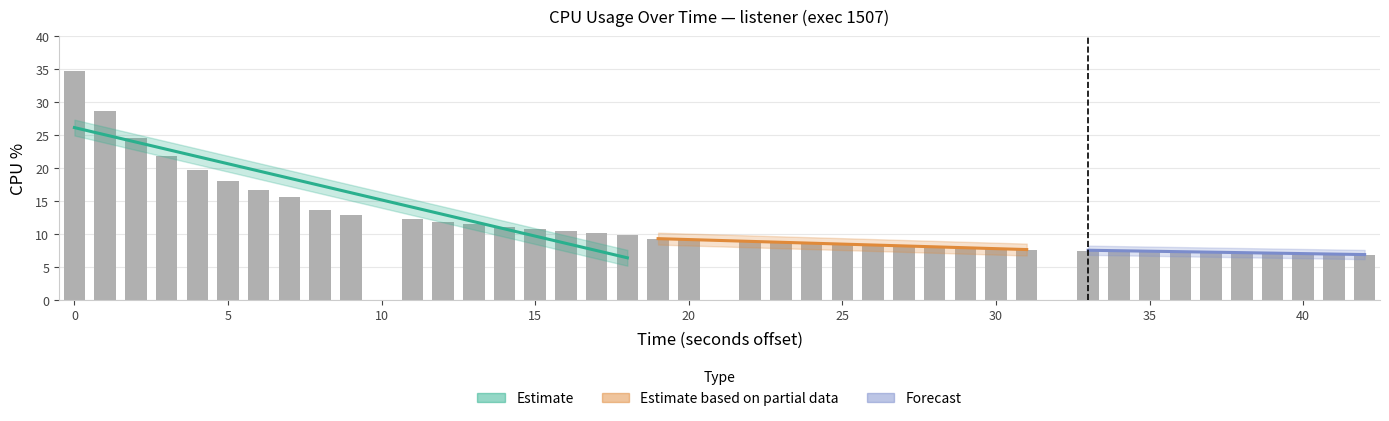

How many bars are there in total?

40